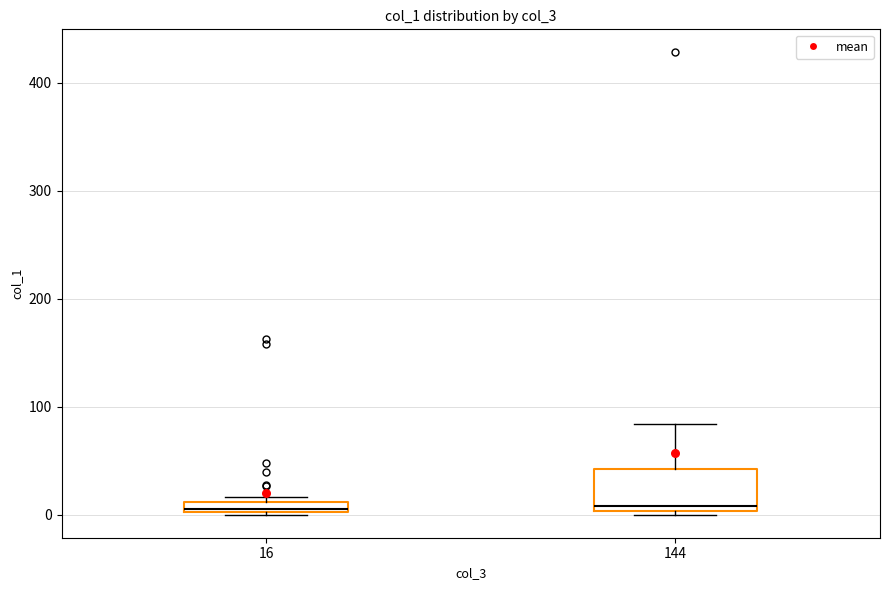

Where is the lower edge of the box at x = 16 on the y-axis? The values are not printed on the chart, so give them approximately, as read against the axis.

0